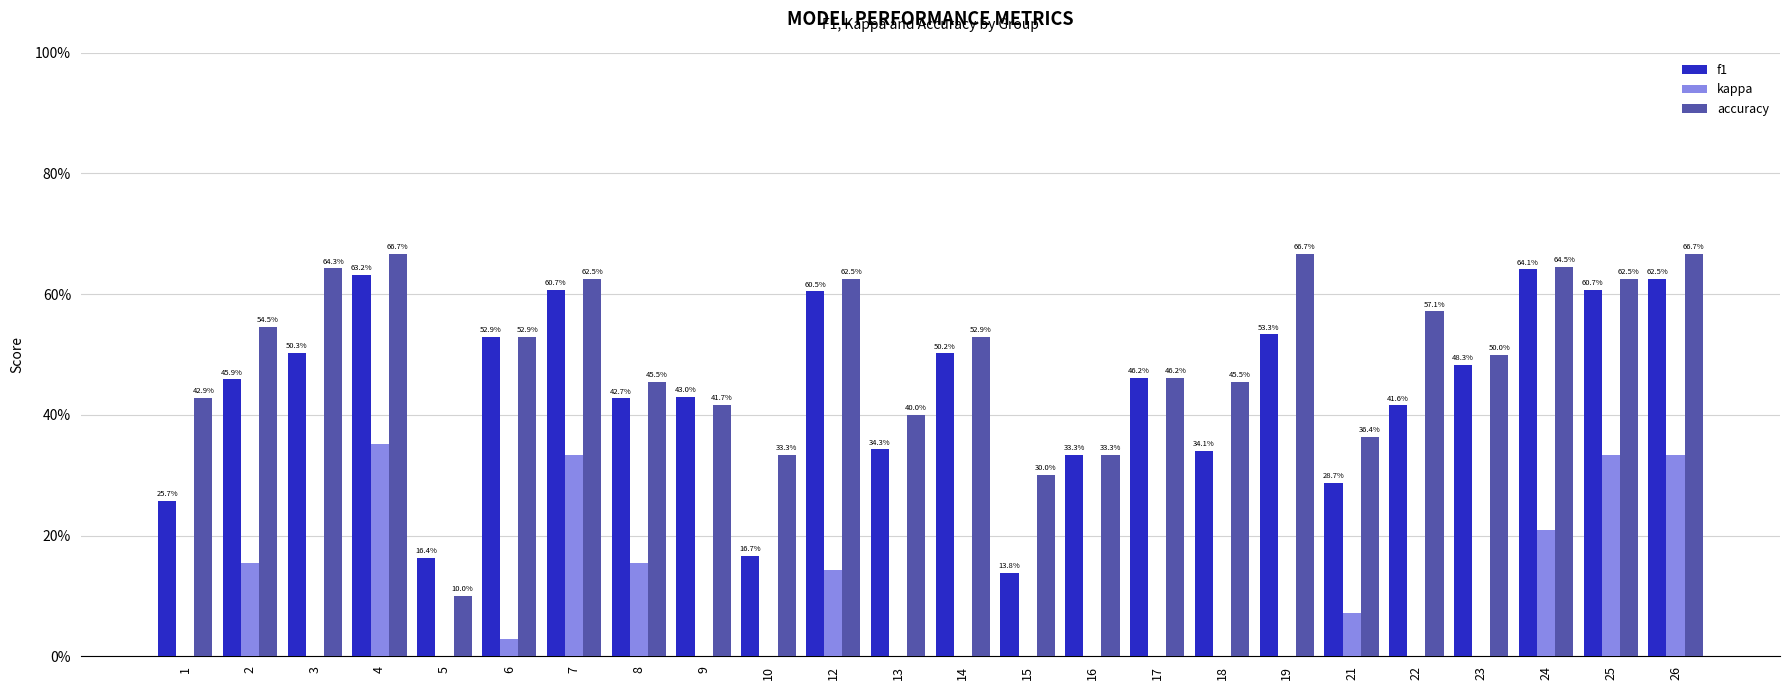

At 21, list the series in order from largest to smallest.

accuracy, f1, kappa